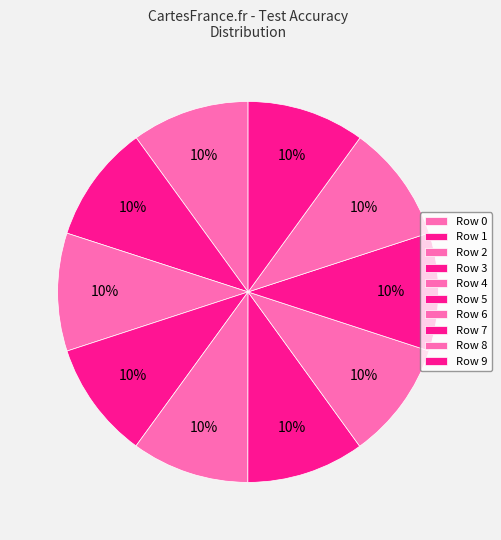

Is there a majority slice in this chart?

No